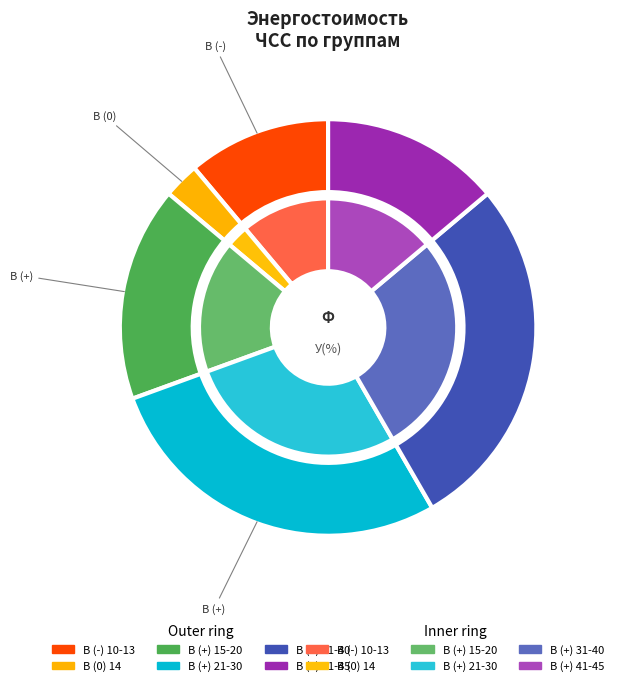

To the nearest percent, what is the difference between the B (+) and B (0) slice percentages?

6%